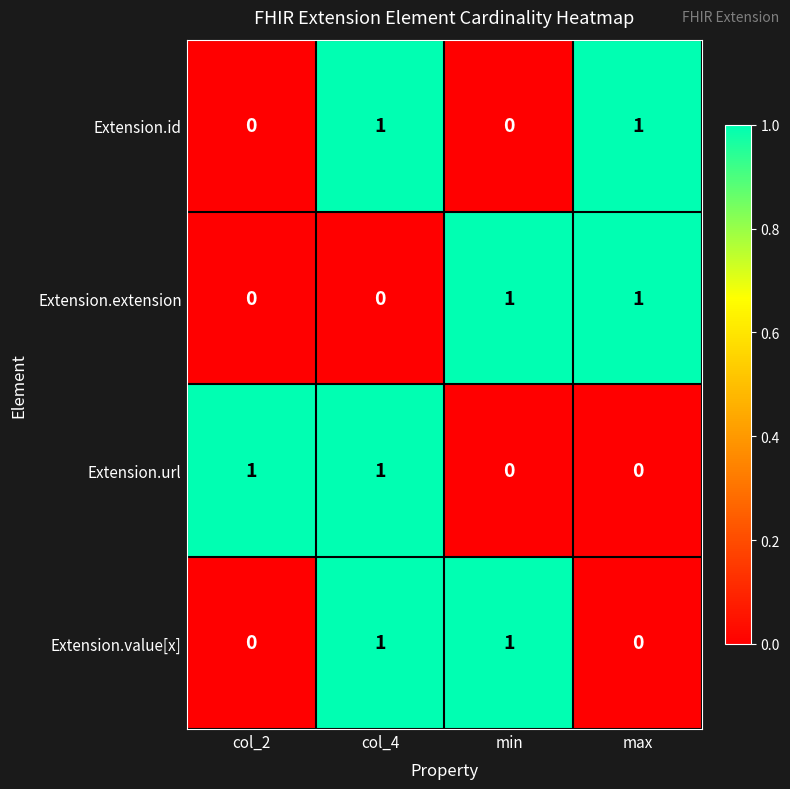

True or false: Extension.value[x] has a value of -1 at col_2.

False